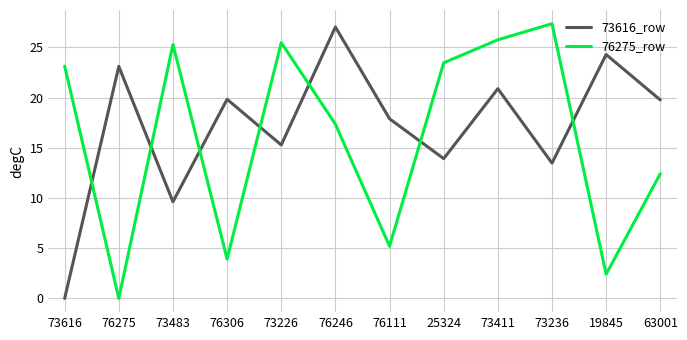

How many categories are shown in the chart?

12